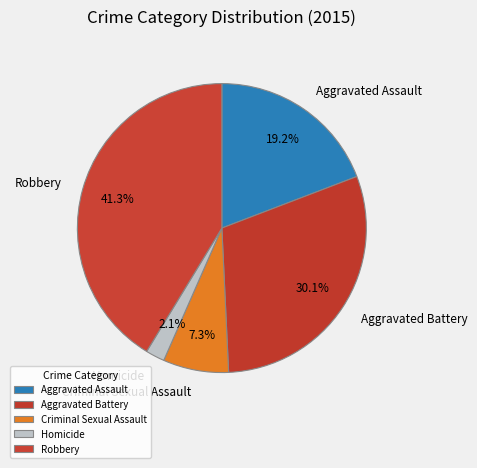

What is the ratio of the value at Aggravated Battery to the value at Robbery?

0.7